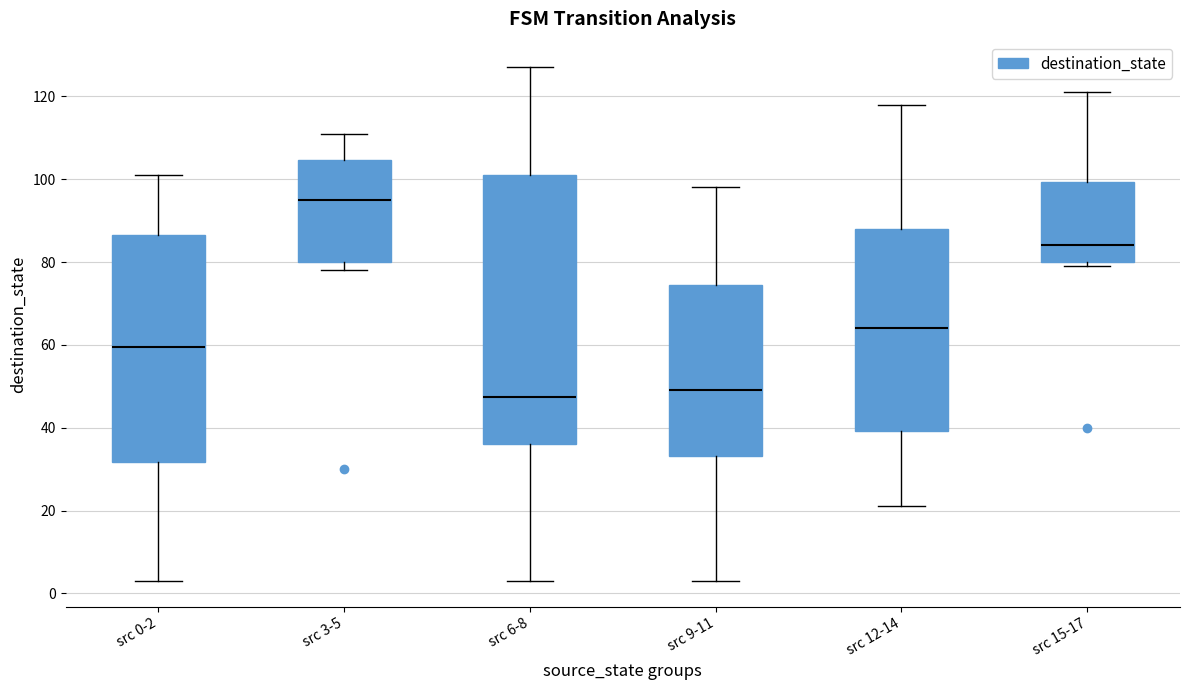

Reading left to right, transcribe this box plot: for each box, give where its median line is, the range the box spans, and where its two whiskers end, as read against the y-axis. The values are not printed on the chart, so give them approximately, as read against the axis.

src 0-2: median 60, box 32 to 86, whiskers 4 to 102
src 3-5: median 96, box 80 to 104, whiskers 78 to 112
src 6-8: median 48, box 36 to 102, whiskers 4 to 128
src 9-11: median 50, box 34 to 74, whiskers 4 to 98
src 12-14: median 64, box 40 to 88, whiskers 22 to 118
src 15-17: median 84, box 80 to 100, whiskers 80 (just below the box's lower edge) to 122